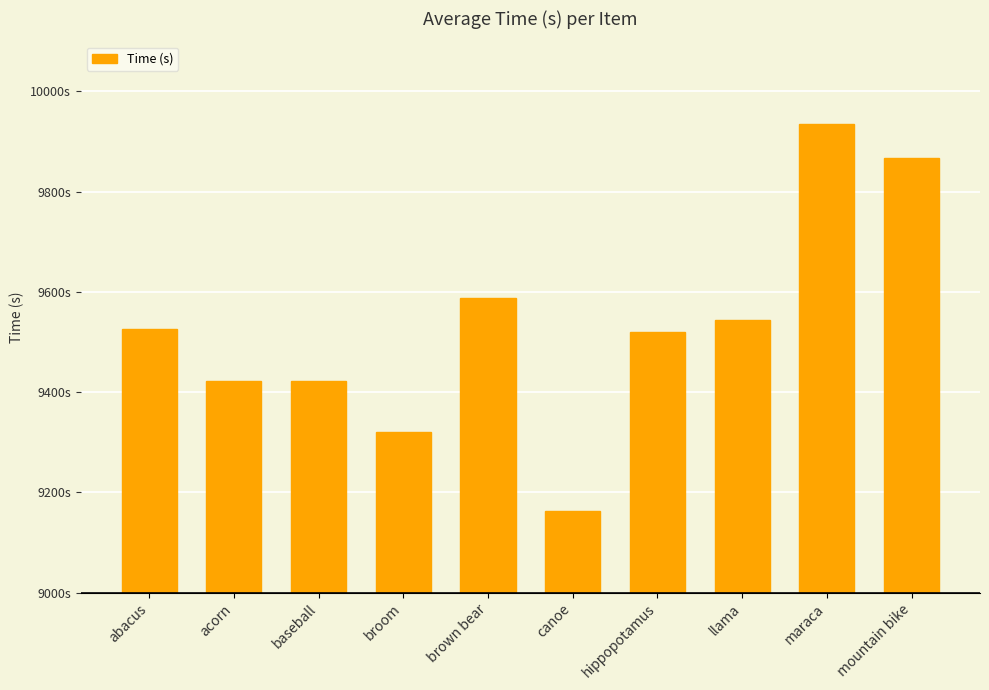

Does the chart contain any negative values?

No